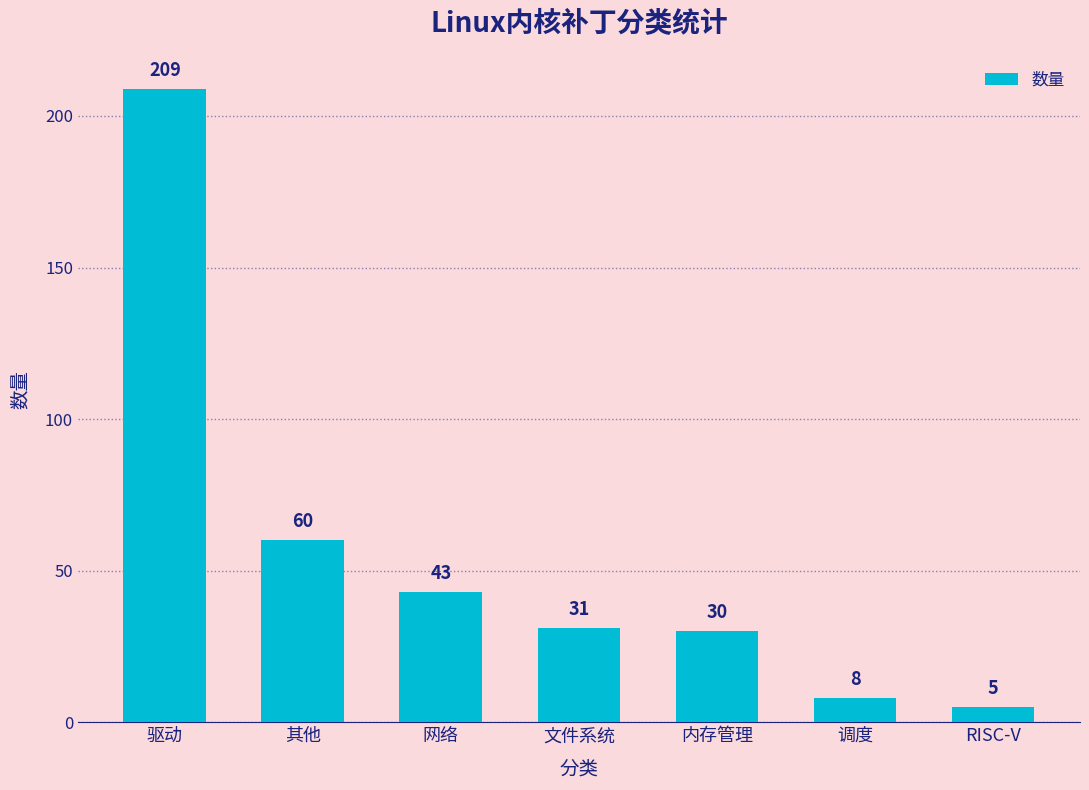

What is the difference between the maximum and second lowest values?

201